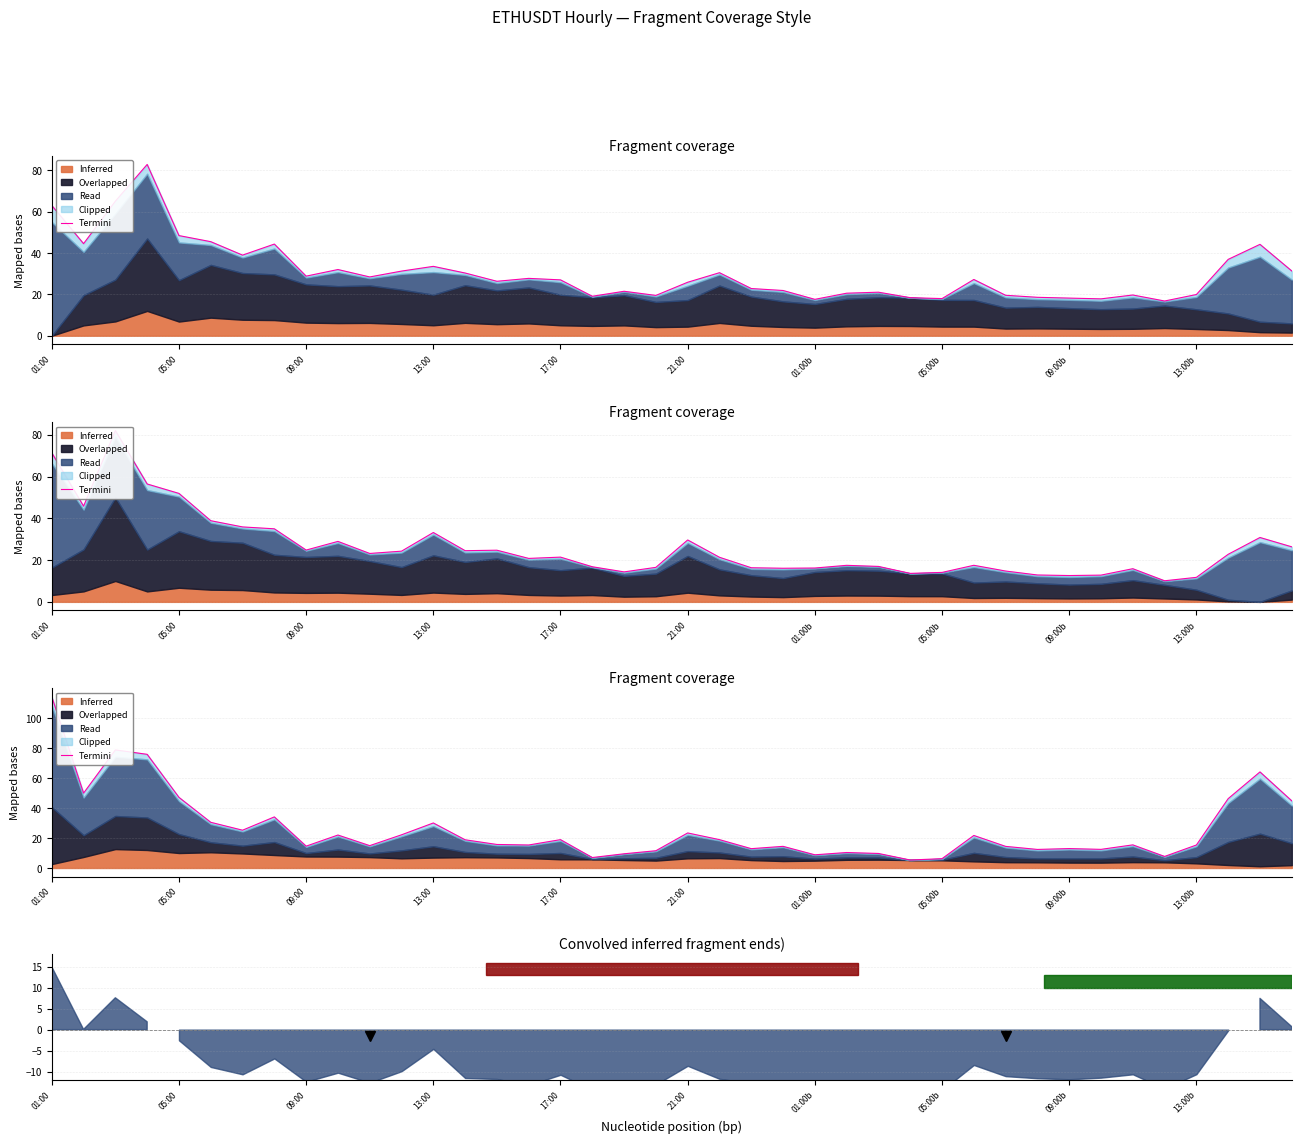

How many data points does each series have?

40